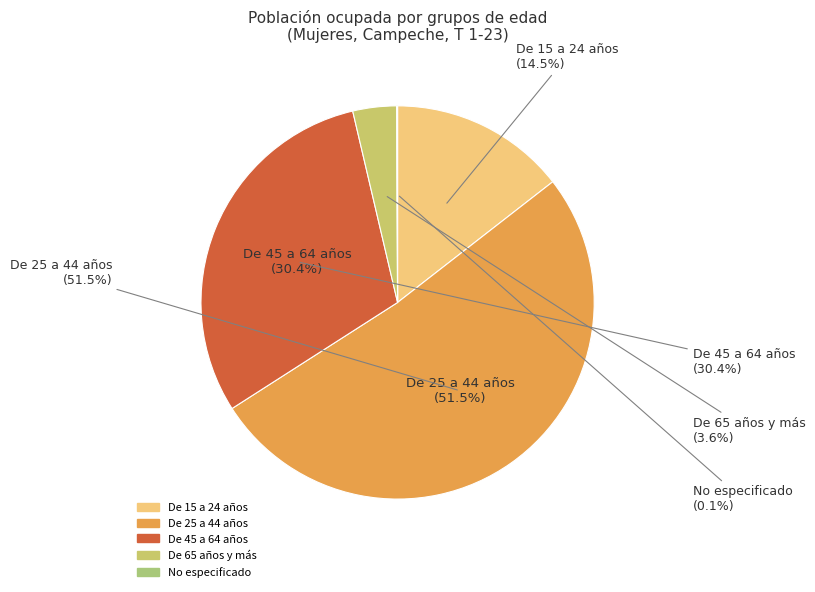

How many segments does this pie chart have?

5